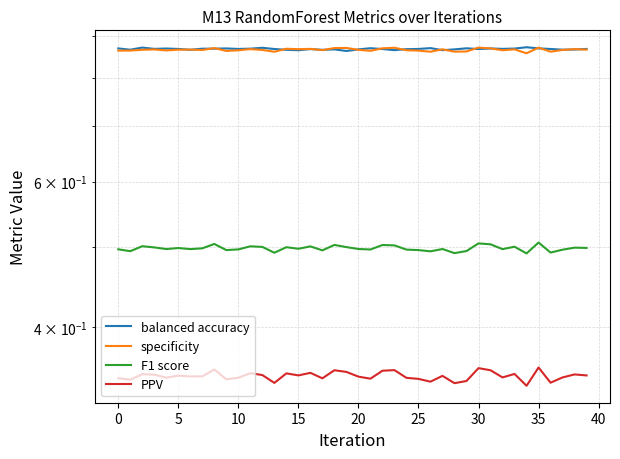

True or false: PPV and F1 score intersect in this chart.

False